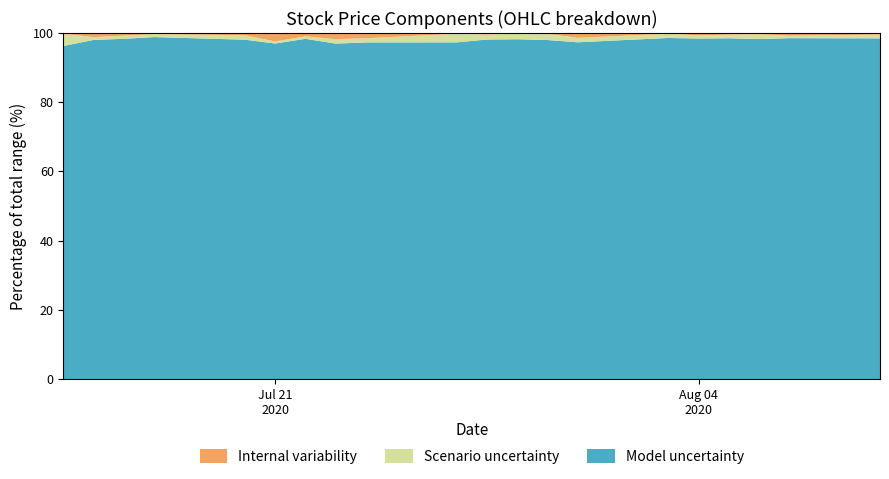

What is the maximum value for Model uncertainty?

98.8